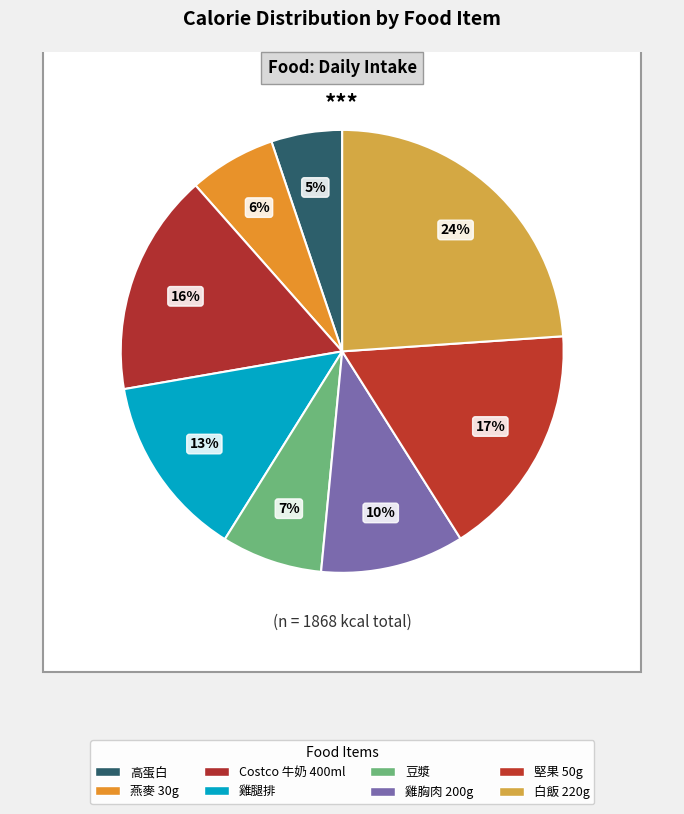

Which slice is the largest?

白飯 220g